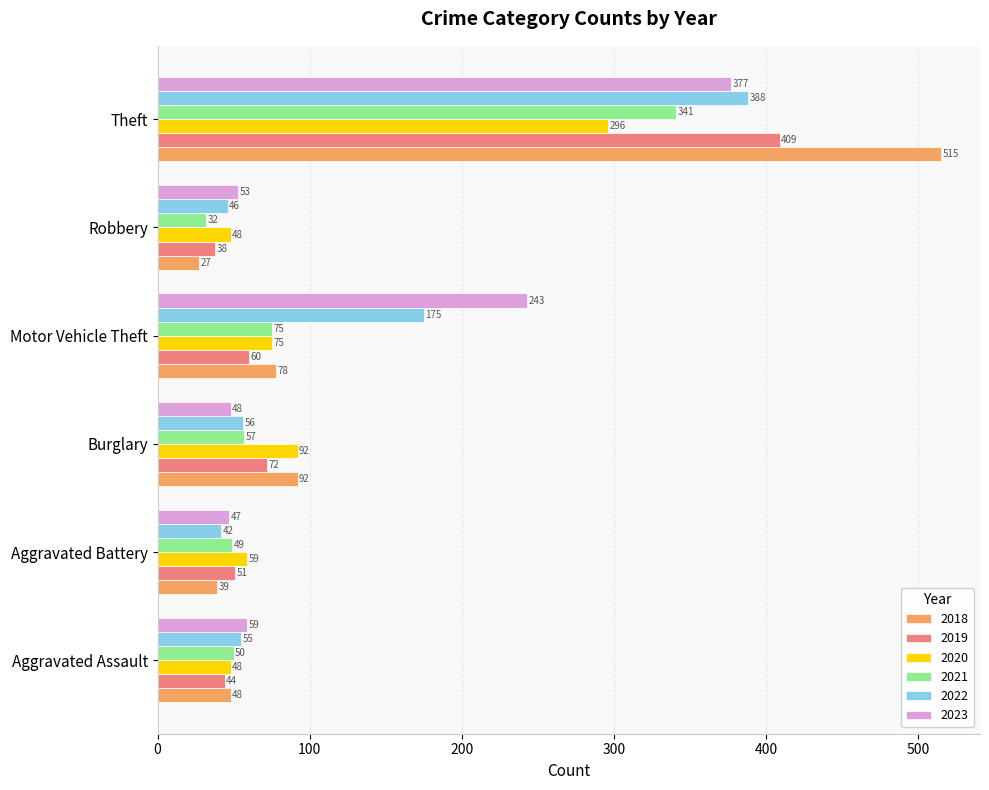

What is the sum of all 2022 values?

762